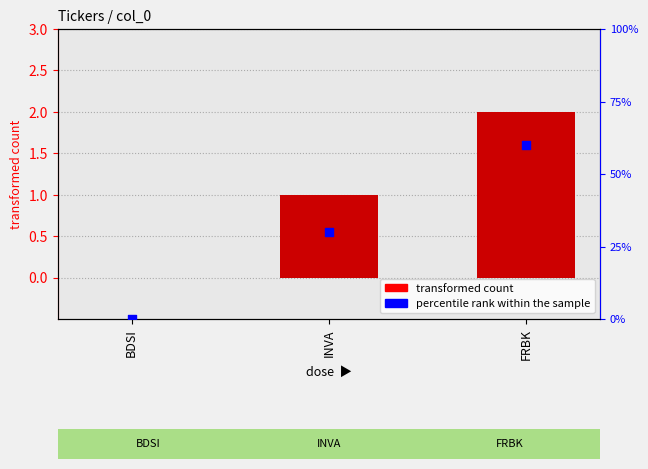

At which category is the sum across all series the highest?

FRBK